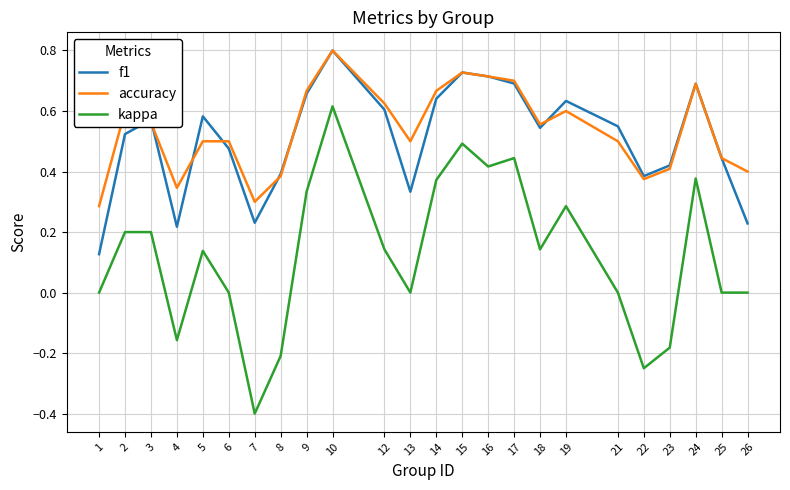

Which category has the highest value in the kappa series?

10